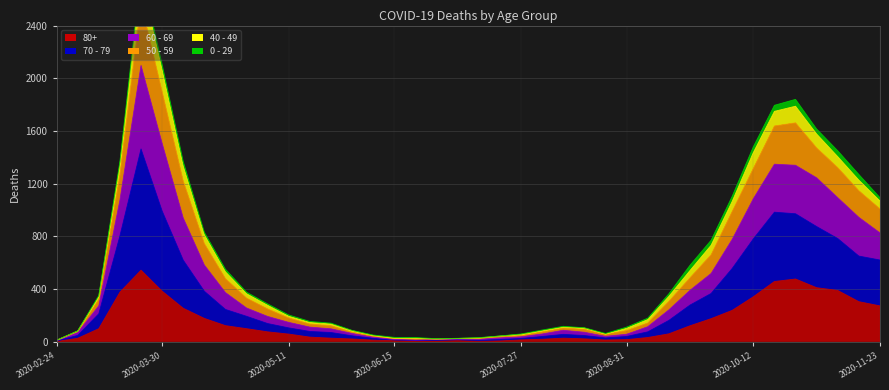

What is the value of the 60 - 69 point at the 28th from the left?

103